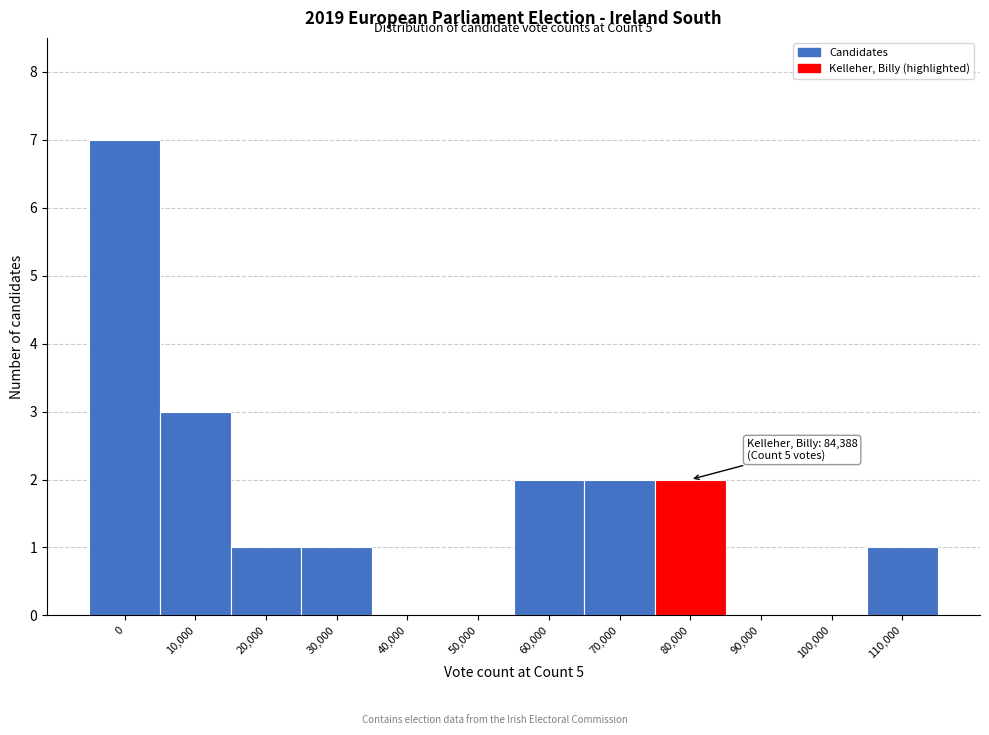

Reading right to left, extract all data points from this chart.

110,000=1	100,000=0	90,000=0	80,000=2	70,000=2	60,000=2	50,000=0	40,000=0	30,000=1	20,000=1	10,000=3	0=7